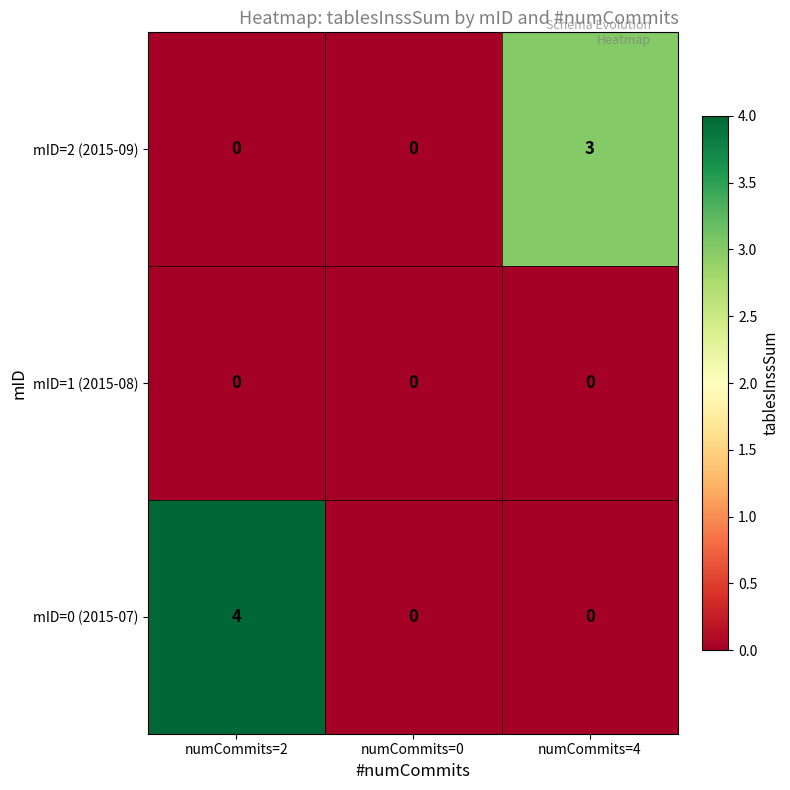

What is the sum of all mID=2 (2015-09) values?

3